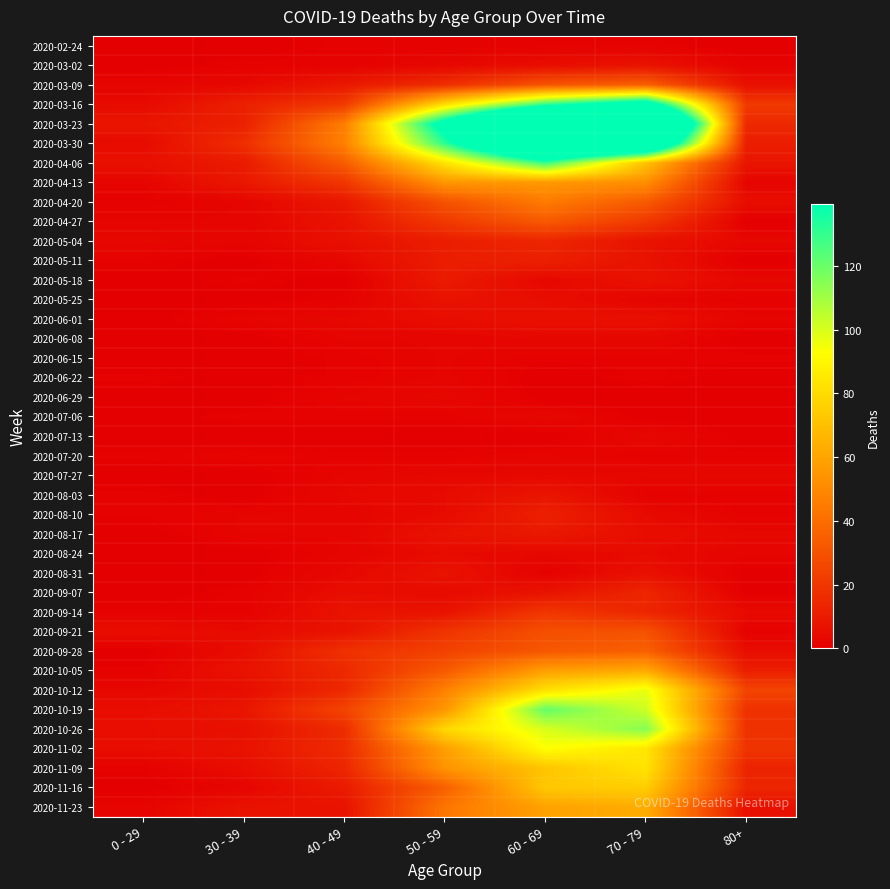

Reading right to left, what are all the values shown in this chart?

2020-02-24: 80+=0	70 - 79=1	60 - 69=1	50 - 59=1	40 - 49=1	30 - 39=0	0 - 29=0
2020-03-02: 80+=1	70 - 79=7	60 - 69=5	50 - 59=3	40 - 49=1	30 - 39=1	0 - 29=0
2020-03-09: 80+=6	70 - 79=35	60 - 69=31	50 - 59=17	40 - 49=9	30 - 39=3	0 - 29=2
2020-03-16: 80+=21	70 - 79=158	60 - 69=130	50 - 59=81	40 - 49=21	30 - 39=12	0 - 29=4
2020-03-23: 80+=15	70 - 79=259	60 - 69=255	50 - 59=151	40 - 49=46	30 - 39=12	0 - 29=8
2020-03-30: 80+=11	70 - 79=199	60 - 69=216	50 - 59=131	40 - 49=47	30 - 39=17	0 - 29=4
2020-04-06: 80+=8	70 - 79=71	60 - 69=129	50 - 59=83	40 - 49=34	30 - 39=10	0 - 29=6
2020-04-13: 80+=2	70 - 79=52	60 - 69=56	50 - 59=55	40 - 49=20	30 - 39=9	0 - 29=2
2020-04-20: 80+=5	70 - 79=33	60 - 69=45	50 - 59=30	40 - 49=9	30 - 39=2	0 - 29=1
2020-04-27: 80+=0	70 - 79=21	60 - 69=33	50 - 59=21	40 - 49=7	30 - 39=2	0 - 29=2
2020-05-04: 80+=3	70 - 79=7	60 - 69=14	50 - 59=11	40 - 49=6	30 - 39=2	0 - 29=3
2020-05-11: 80+=0	70 - 79=7	60 - 69=12	50 - 59=11	40 - 49=3	30 - 39=0	0 - 29=1
2020-05-18: 80+=3	70 - 79=7	60 - 69=3	50 - 59=10	40 - 49=0	30 - 39=1	0 - 29=0
2020-05-25: 80+=1	70 - 79=2	60 - 69=5	50 - 59=7	40 - 49=1	30 - 39=0	0 - 29=0
2020-06-01: 80+=2	70 - 79=6	60 - 69=6	50 - 59=5	40 - 49=3	30 - 39=2	0 - 29=0
2020-06-08: 80+=0	70 - 79=3	60 - 69=3	50 - 59=2	40 - 49=2	30 - 39=0	0 - 29=0
2020-06-15: 80+=1	70 - 79=1	60 - 69=1	50 - 59=2	40 - 49=1	30 - 39=0	0 - 29=0
2020-06-22: 80+=0	70 - 79=1	60 - 69=0	50 - 59=2	40 - 49=1	30 - 39=0	0 - 29=1
2020-06-29: 80+=0	70 - 79=0	60 - 69=0	50 - 59=3	40 - 49=2	30 - 39=0	0 - 29=0
2020-07-06: 80+=0	70 - 79=0	60 - 69=3	50 - 59=1	40 - 49=1	30 - 39=1	0 - 29=0
2020-07-13: 80+=0	70 - 79=3	60 - 69=0	50 - 59=0	40 - 49=0	30 - 39=0	0 - 29=0
2020-07-20: 80+=1	70 - 79=1	60 - 69=2	50 - 59=1	40 - 49=1	30 - 39=2	0 - 29=1
2020-07-27: 80+=3	70 - 79=3	60 - 69=3	50 - 59=3	40 - 49=2	30 - 39=0	0 - 29=0
2020-08-03: 80+=1	70 - 79=1	60 - 69=8	50 - 59=4	40 - 49=3	30 - 39=0	0 - 29=1
2020-08-10: 80+=1	70 - 79=4	60 - 69=12	50 - 59=4	40 - 49=2	30 - 39=2	0 - 29=1
2020-08-17: 80+=3	70 - 79=5	60 - 69=9	50 - 59=7	40 - 49=2	30 - 39=2	0 - 29=0
2020-08-24: 80+=2	70 - 79=4	60 - 69=3	50 - 59=4	40 - 49=2	30 - 39=0	0 - 29=0
2020-08-31: 80+=0	70 - 79=6	60 - 69=1	50 - 59=7	40 - 49=3	30 - 39=0	0 - 29=0
2020-09-07: 80+=0	70 - 79=14	60 - 69=7	50 - 59=4	40 - 49=5	30 - 39=1	0 - 29=0
2020-09-14: 80+=4	70 - 79=14	60 - 69=20	50 - 59=7	40 - 49=7	30 - 39=1	0 - 29=1
2020-09-21: 80+=1	70 - 79=30	60 - 69=29	50 - 59=19	40 - 49=7	30 - 39=4	0 - 29=5
2020-09-28: 80+=5	70 - 79=35	60 - 69=32	50 - 59=24	40 - 49=18	30 - 39=5	0 - 29=0
2020-10-05: 80+=11	70 - 79=62	60 - 69=58	50 - 59=33	40 - 49=15	30 - 39=7	0 - 29=1
2020-10-12: 80+=25	70 - 79=97	60 - 69=82	50 - 59=47	40 - 49=15	30 - 39=5	0 - 29=3
2020-10-19: 80+=18	70 - 79=102	60 - 69=121	50 - 59=55	40 - 49=25	30 - 39=8	0 - 29=5
2020-10-26: 80+=18	70 - 79=115	60 - 69=100	50 - 59=79	40 - 49=16	30 - 39=6	0 - 29=5
2020-11-02: 80+=19	70 - 79=84	60 - 69=93	50 - 59=58	40 - 49=16	30 - 39=7	0 - 29=5
2020-11-09: 80+=13	70 - 79=83	60 - 69=72	50 - 59=54	40 - 49=14	30 - 39=5	0 - 29=1
2020-11-16: 80+=14	70 - 79=75	60 - 69=73	50 - 59=35	40 - 49=10	30 - 39=2	0 - 29=0
2020-11-23: 80+=6	70 - 79=63	60 - 69=59	50 - 59=43	40 - 49=7	30 - 39=7	0 - 29=2